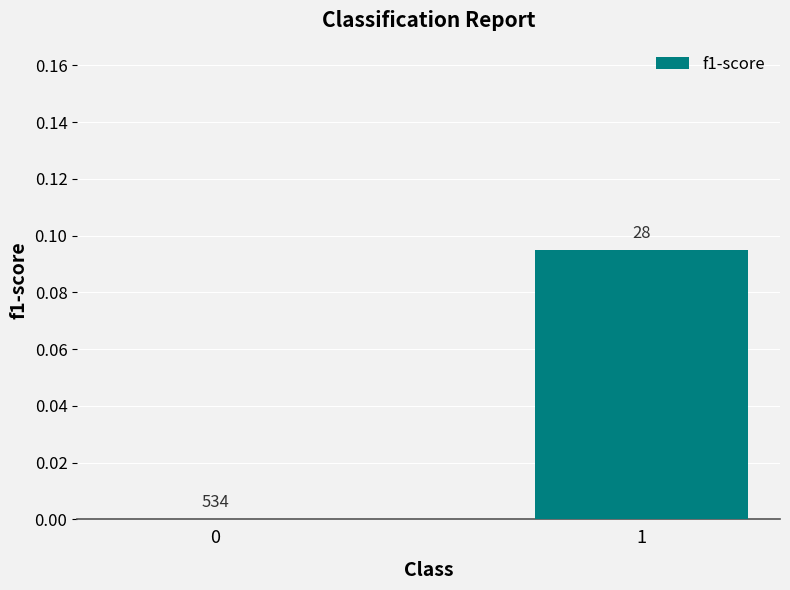

What is the maximum value shown in the chart?

0.1